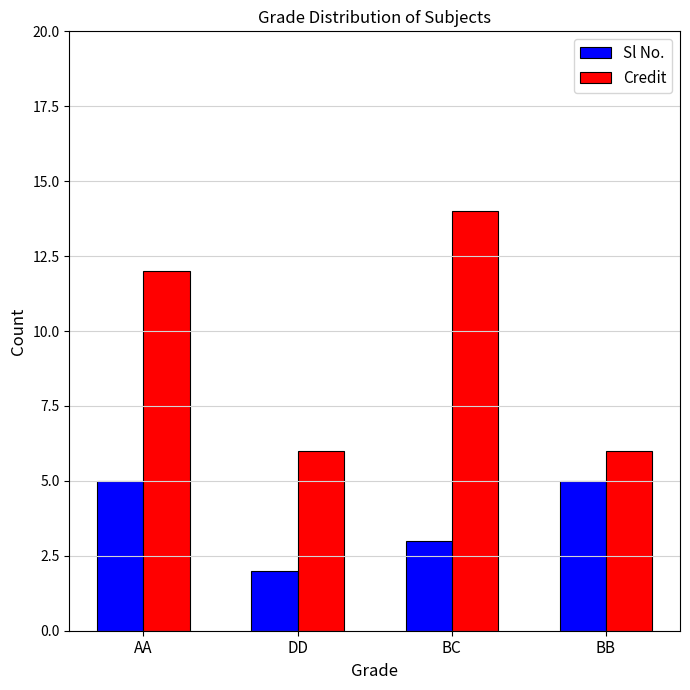

How many values in the Credit series are below 12?

2